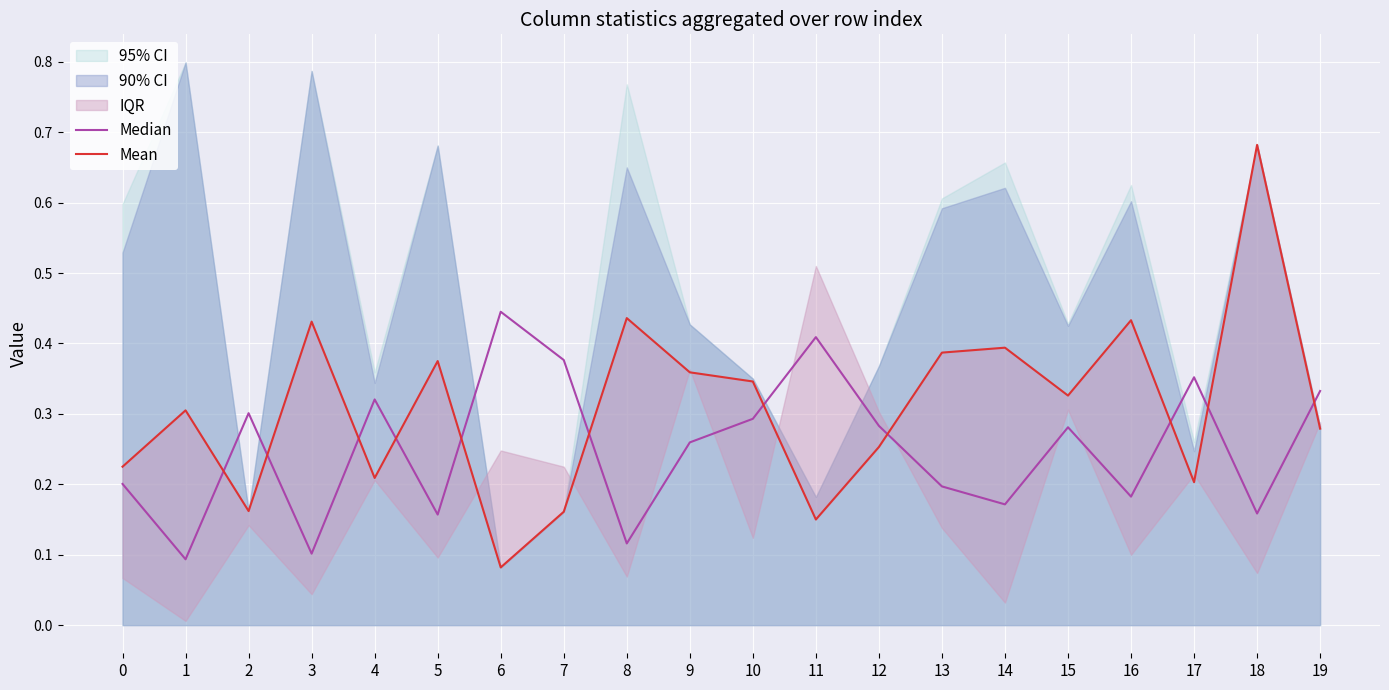

Where do Mean and Median first cross each other?

1 and 2